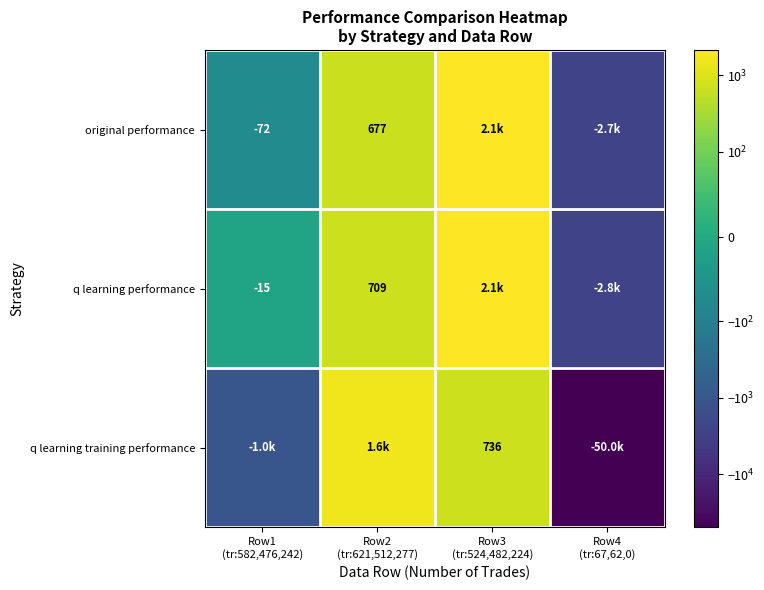

What is the difference between the q learning performance values at Row1 (tr:582,476,242) and Row4 (tr:67,62,0)?

2763.2